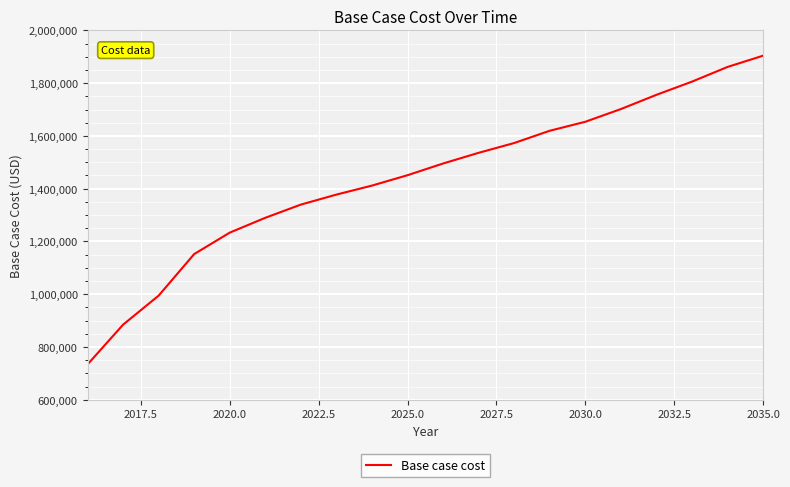

What is the smallest value displayed?

733742.0